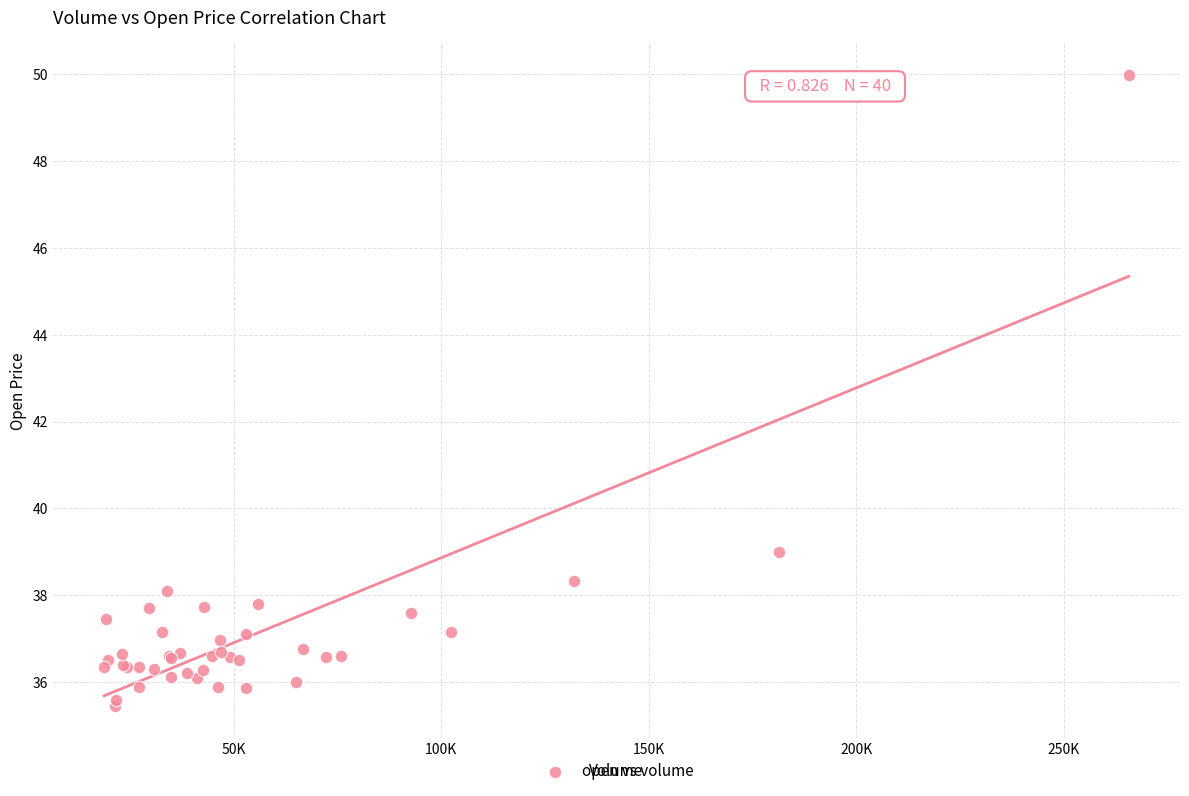

What Y value in the scatter plot is closest to 42?

39.0